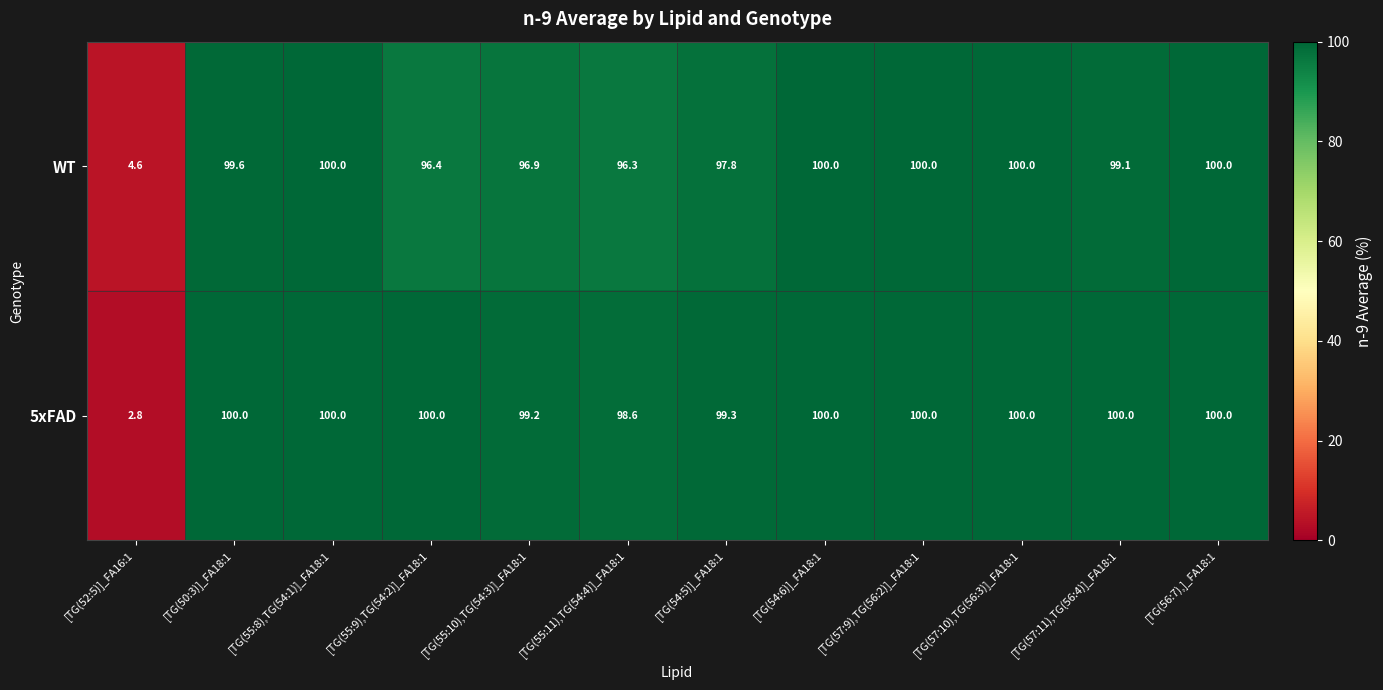

Reading right to left, transcribe all the data shown in this chart.

WT: 100.0	99.1	100.0	100.0	100.0	97.8	96.3	96.9	96.4	100.0	99.6	4.6
5xFAD: 100.0	100.0	100.0	100.0	100.0	99.3	98.6	99.2	100.0	100.0	100.0	2.8